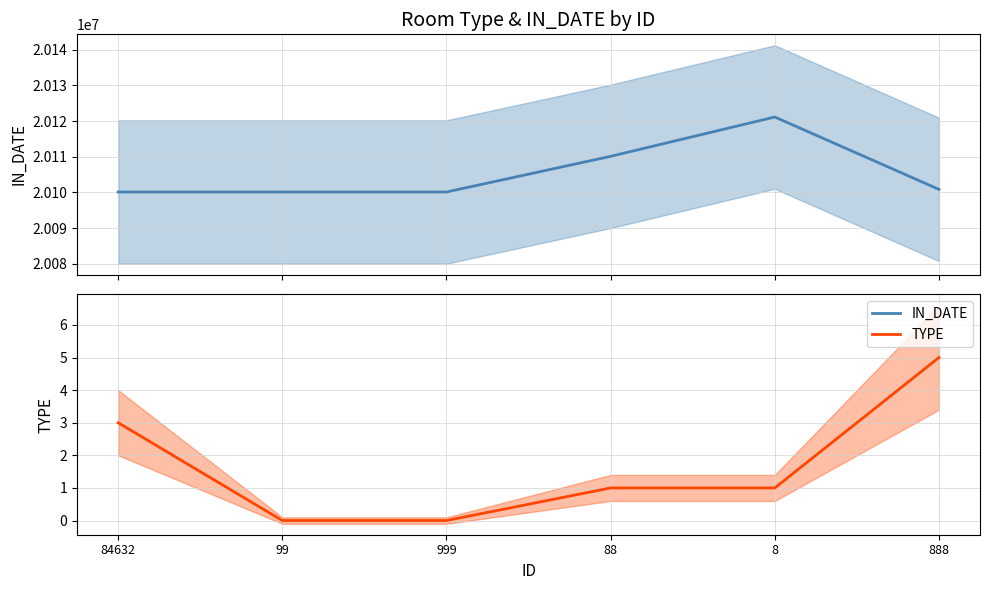

True or false: IN_DATE and TYPE cross at least once.

False